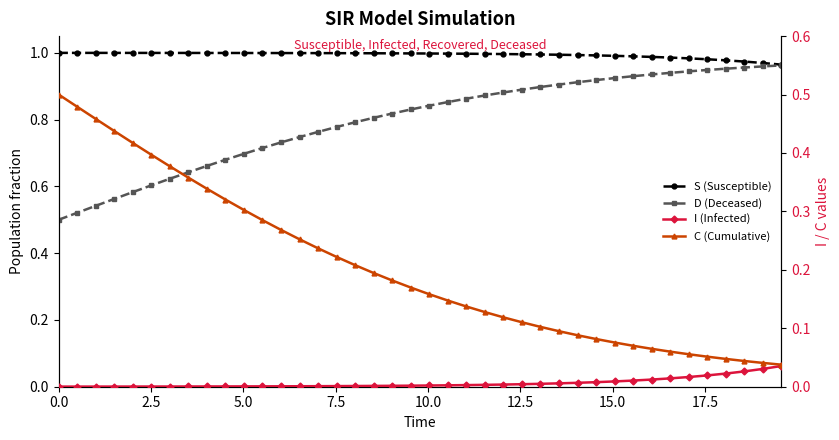

True or false: I (Infected) and C (Cumulative) cross at least once.

False